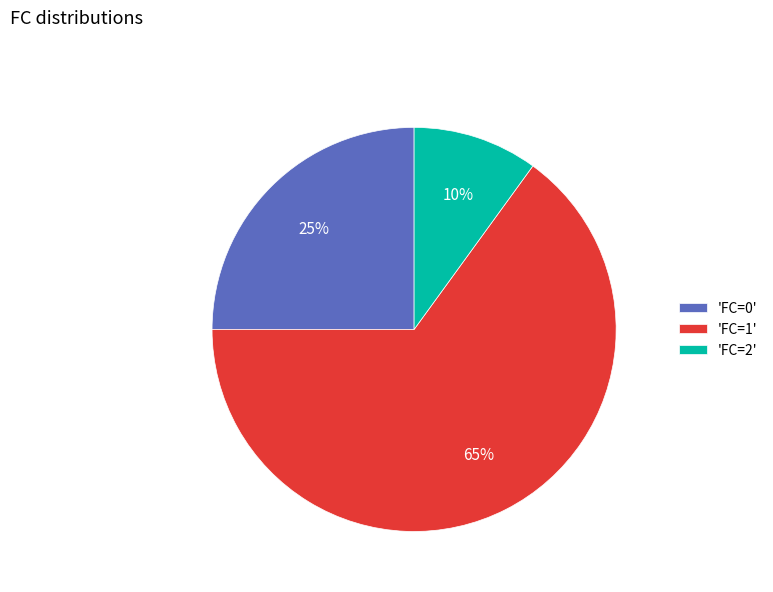

Rank the categories by value from lowest to highest.

'FC=2', 'FC=0', 'FC=1'